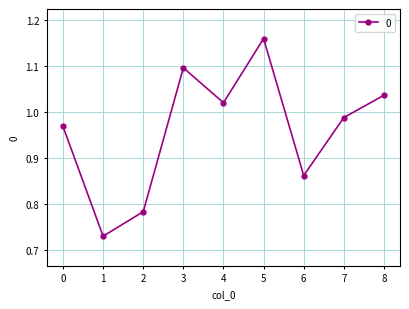

The chart shows a value of 1.7 at 4. True or false?

False